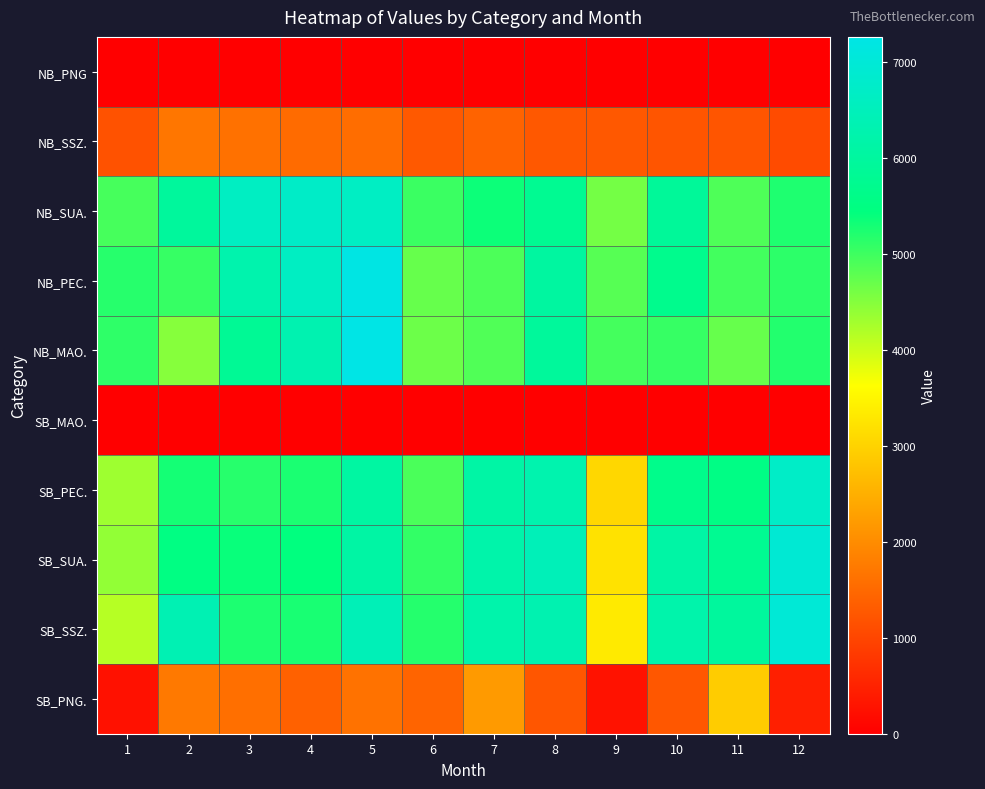

Reading right to left, what are all the values shown in this chart?

NB_PNG: 12=0	11=0	10=0	9=0	8=0	7=0	6=0	5=0	4=0	3=0	2=0	1=0
NB_SSZ.: 12=1083	11=1225	10=1219	9=1262	8=1267	7=1423	6=1283	5=1572	4=1542	3=1623	2=1695	1=1184
NB_SUA.: 12=5229	11=4880	10=5902	9=4613	8=5769	7=5350	6=5025	5=6645	4=6723	3=6625	2=5966	1=4939
NB_PEC.: 12=5129	11=4973	10=5692	9=4830	8=6026	7=4903	6=4714	5=7223	4=6628	3=6258	2=5060	1=5169
NB_MAO.: 12=5194	11=4715	10=5060	9=4958	8=5938	7=4865	6=4672	5=7257	4=6296	3=5836	2=4491	1=5111
SB_MAO.: 12=0	11=0	10=0	9=0	8=0	7=0	6=0	5=0	4=0	3=0	2=0	1=0
SB_PEC.: 12=6708	11=5556	10=5654	9=3064	8=6278	7=6117	6=4914	5=6065	4=5256	3=5169	2=5296	1=4316
SB_SUA.: 12=6945	11=5775	10=6110	9=3224	8=6453	7=6196	6=5086	5=6098	4=5442	3=5379	2=5501	1=4396
SB_SSZ.: 12=6975	11=5978	10=6212	9=3341	8=6319	7=6210	6=5175	5=6447	4=5260	3=5238	2=6365	1=4146
SB_PNG.: 12=459	11=2907	10=1259	9=272	8=1235	7=2201	6=1433	5=1632	4=1397	3=1590	2=1733	1=260